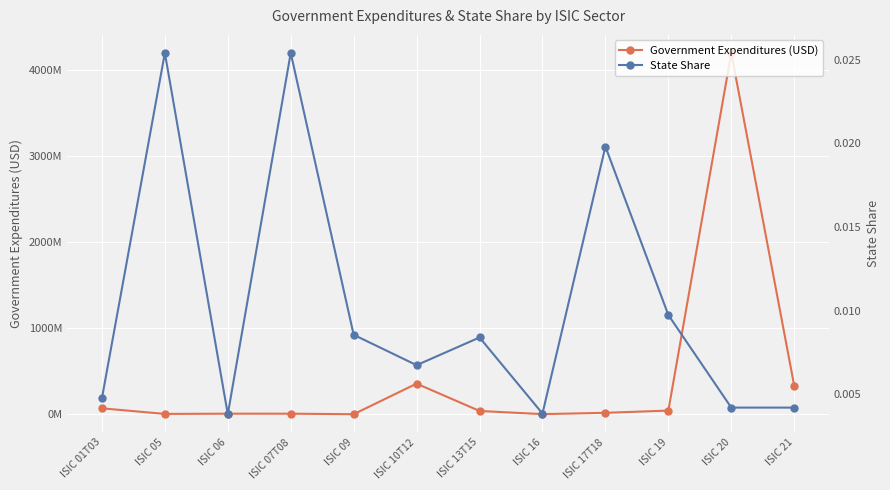

The Government Expenditures (USD) series shows 331916271.1 at ISIC 21. True or false?

True